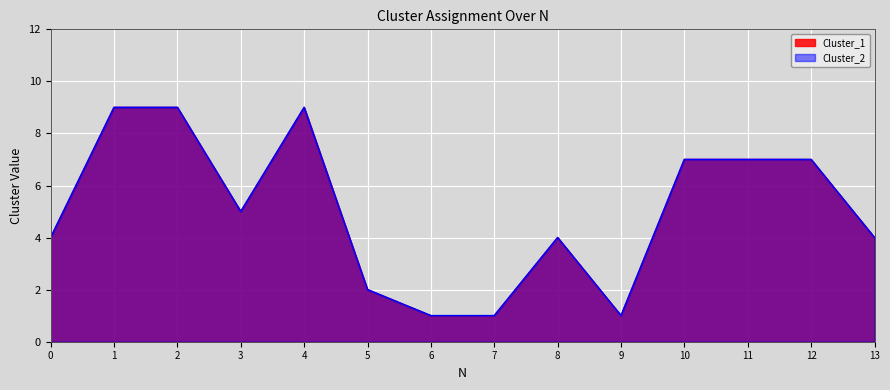

At how many categories does at least one series exceed 3?

10